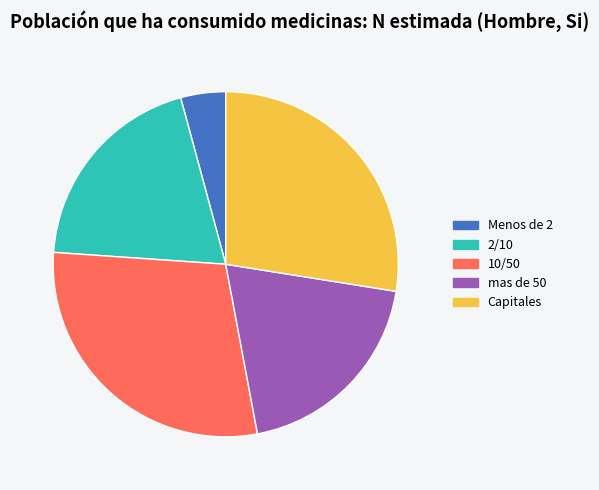

Between Capitales and 2/10, which is larger?

Capitales